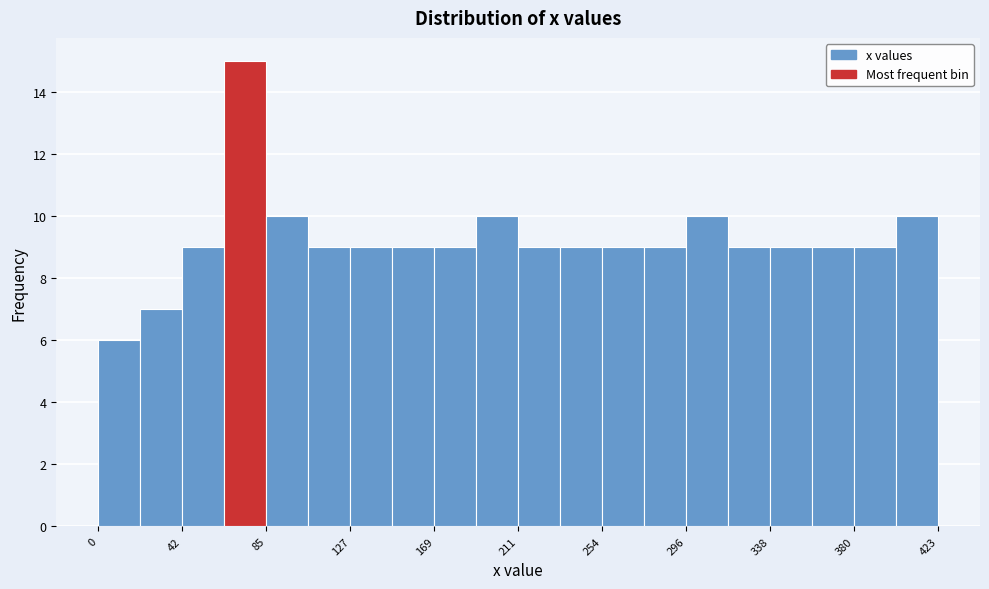

How tall is the bar that spans 340 to 360 on the x-axis? Neither the bar edges nor the heights are printed on the chart, so give them approximately, as read against the axes.

9